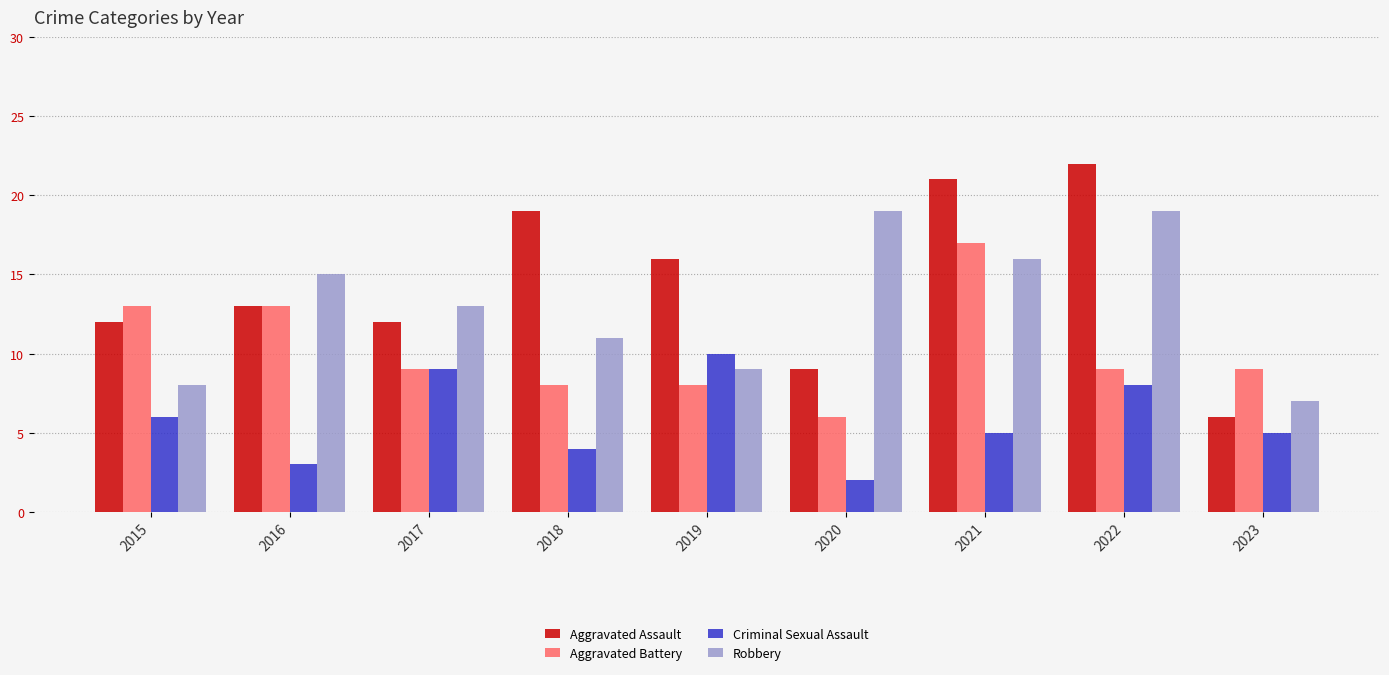

What is the sum of all Aggravated Assault values?

130